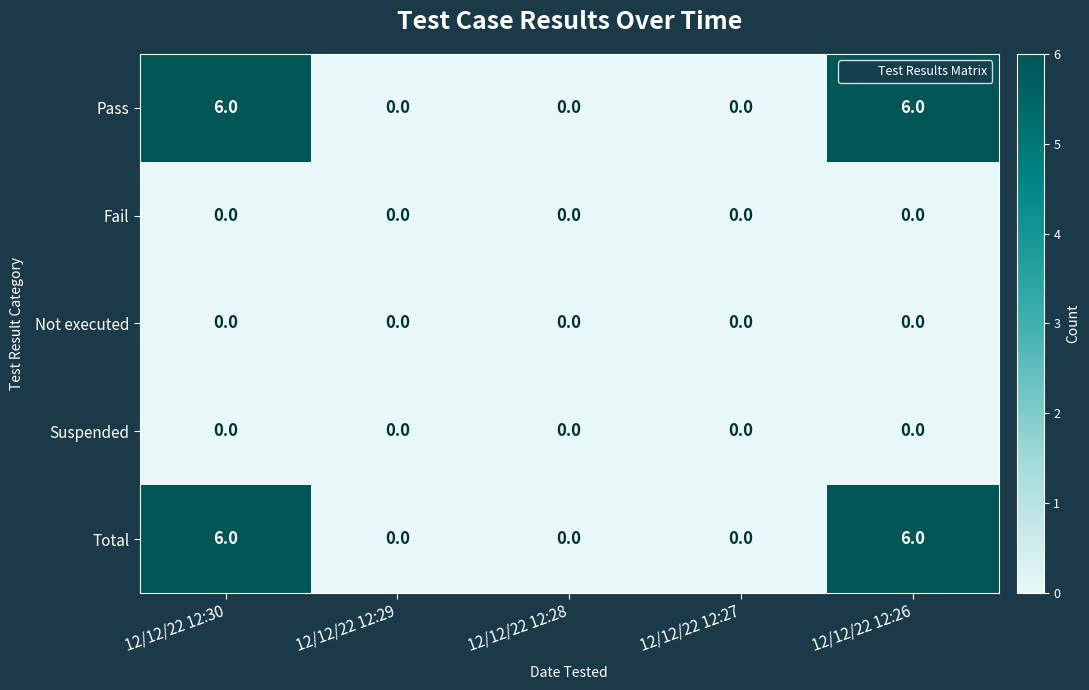

How many series are shown in this chart?

5